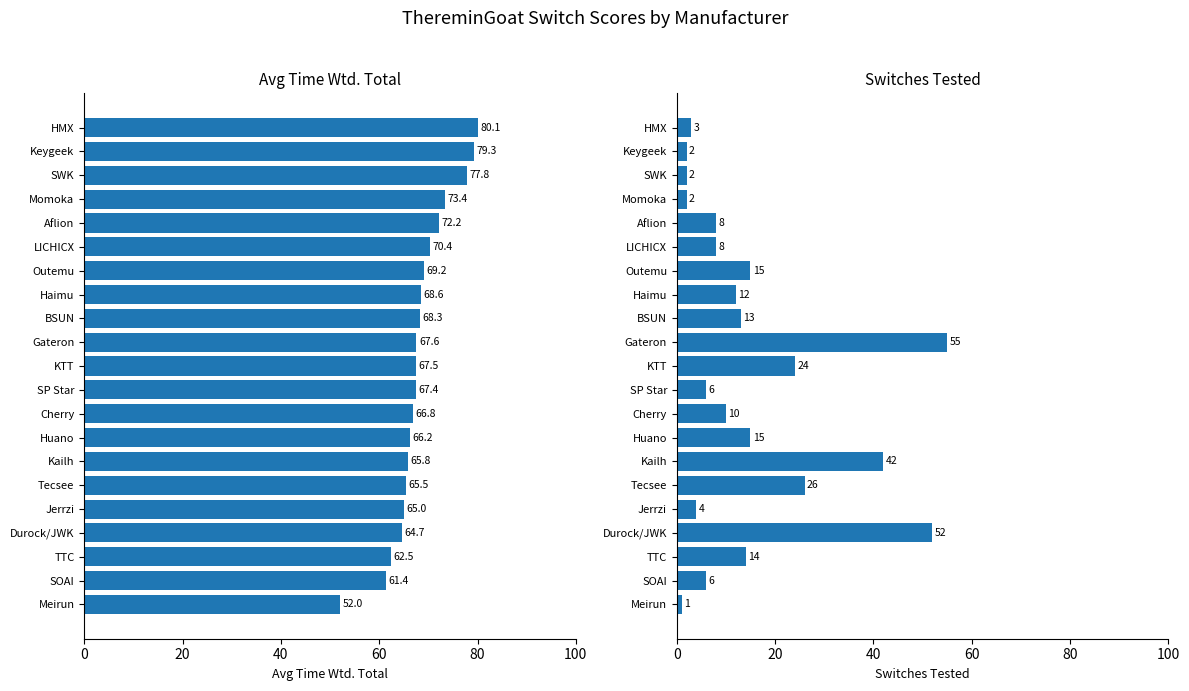

At Jerrzi, list the series in order from largest to smallest.

Avg Time Wtd. Total, Switches Tested